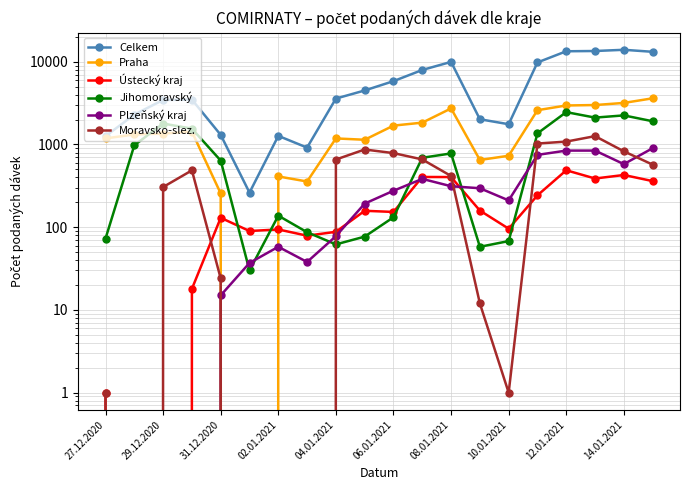

The Celkem series shows 64 at 06.01.2021. True or false?

False